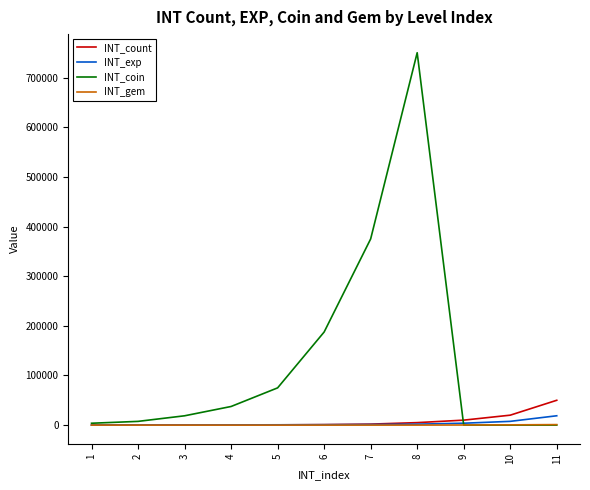

Rank the series by their maximum value, from highest to lowest.

INT_coin, INT_count, INT_exp, INT_gem